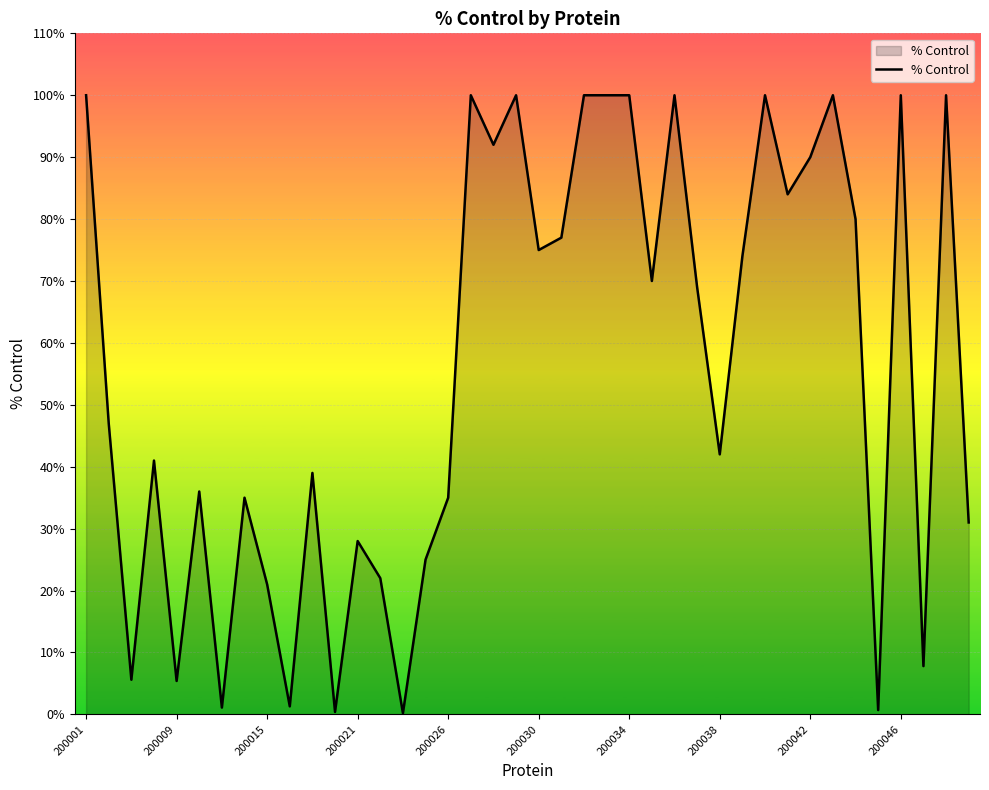

True or false: there are more than 2 points higher than both neighbors.

True